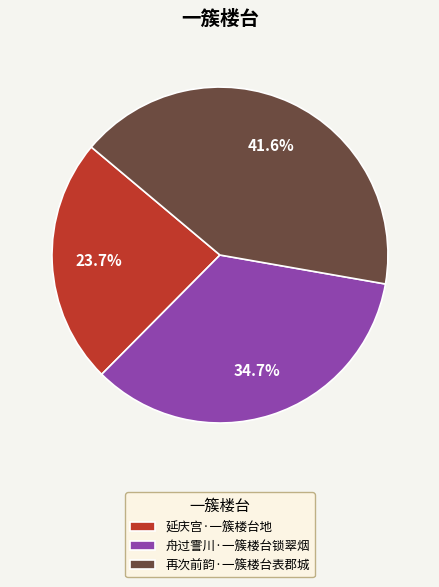

To the nearest percent, what percentage of the pie is 舟过霅川·一簇楼台锁翠烟?

35%